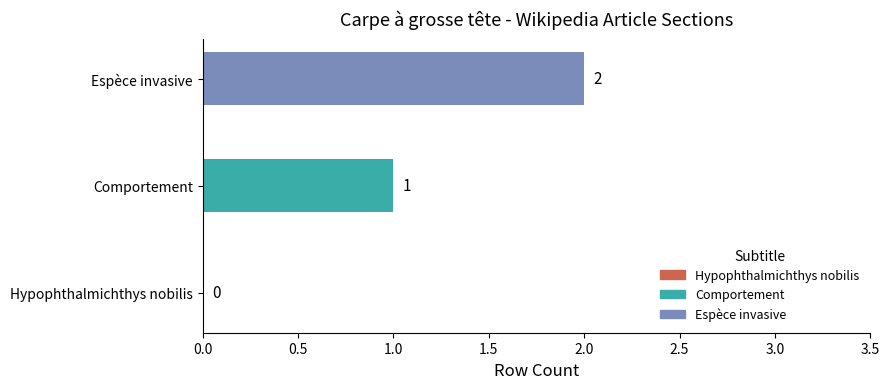

How many distinct data groups are displayed?

1